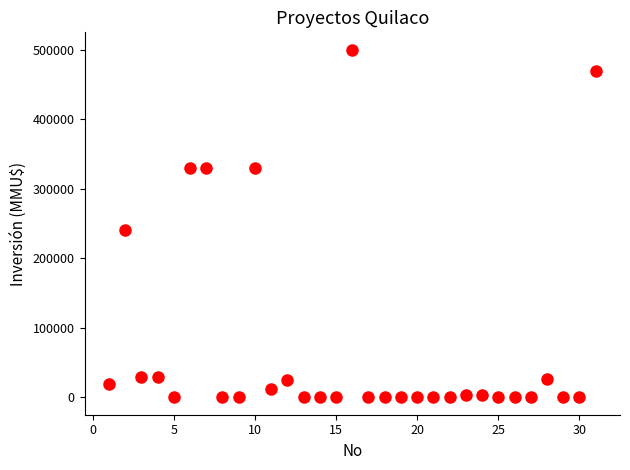

What is the range of Y values (max minus min)?

500000